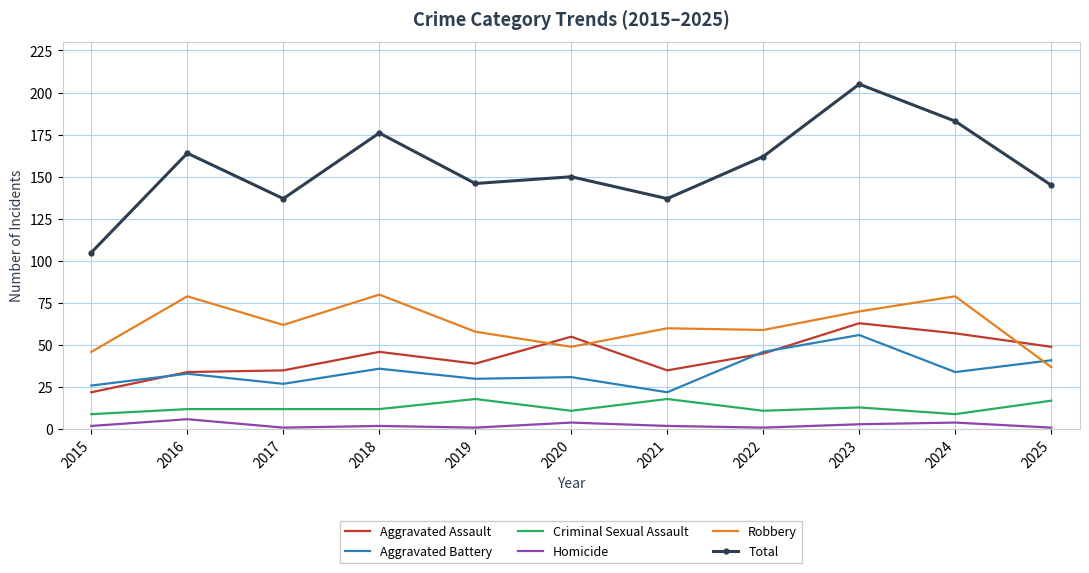

What is the maximum value for Homicide?

6